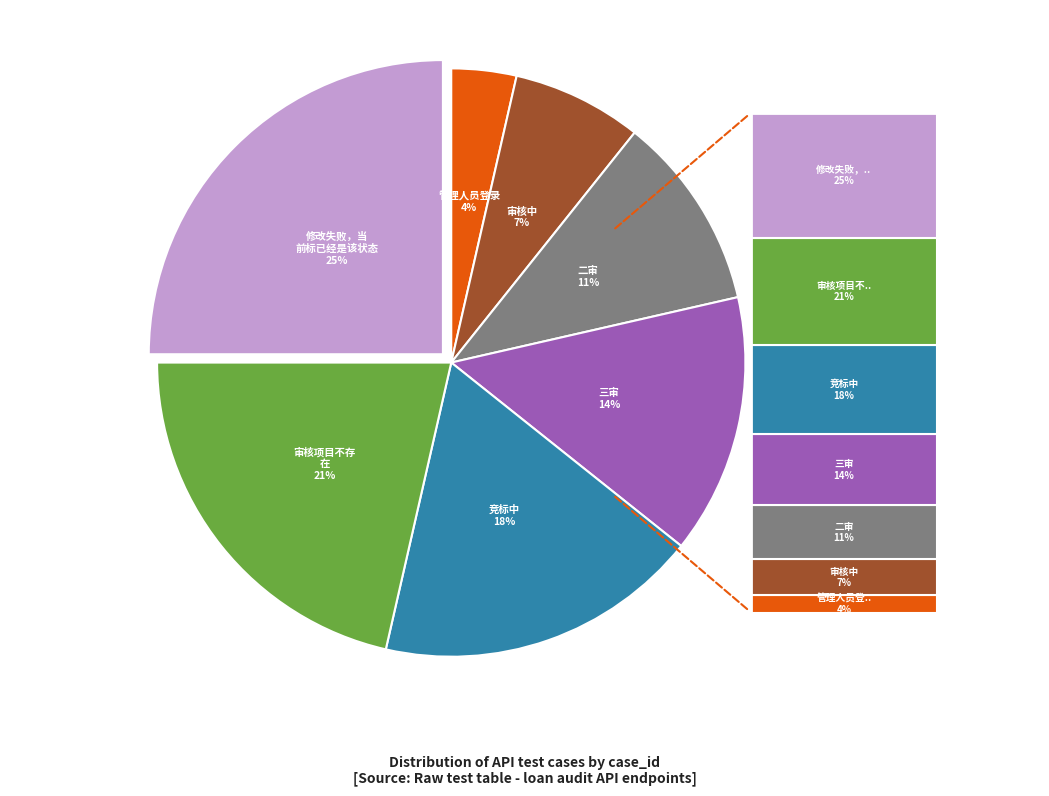

Which category has the biggest portion of the pie?

修改失败，当前标已经是该状态